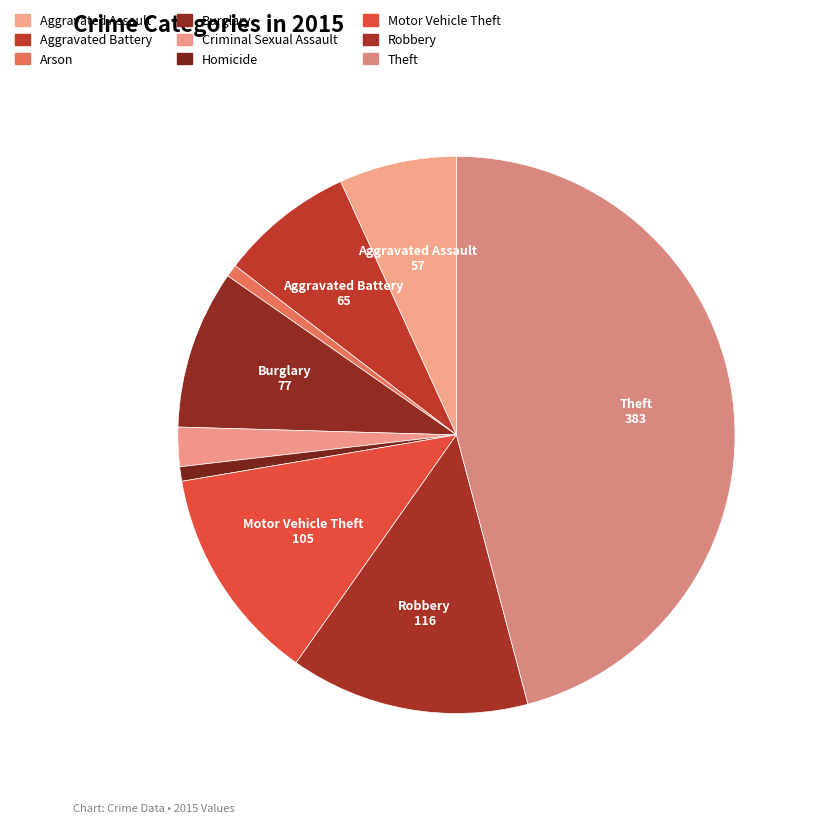

What portion of the pie excludes Burglary?

90.8%